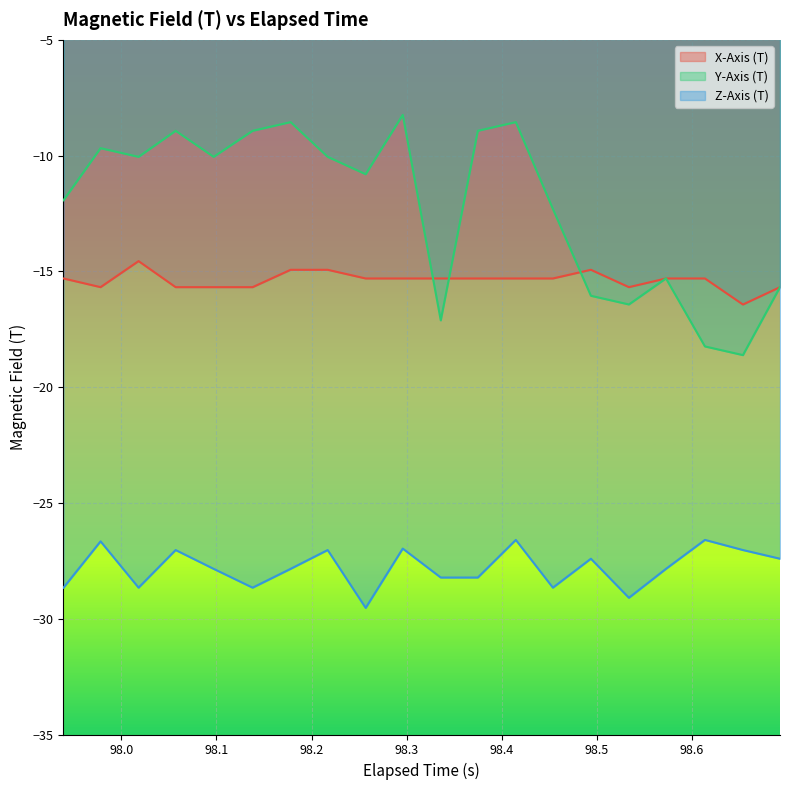

List the series in order of their overall mean, highest first.

Y-Axis (T), X-Axis (T), Z-Axis (T)